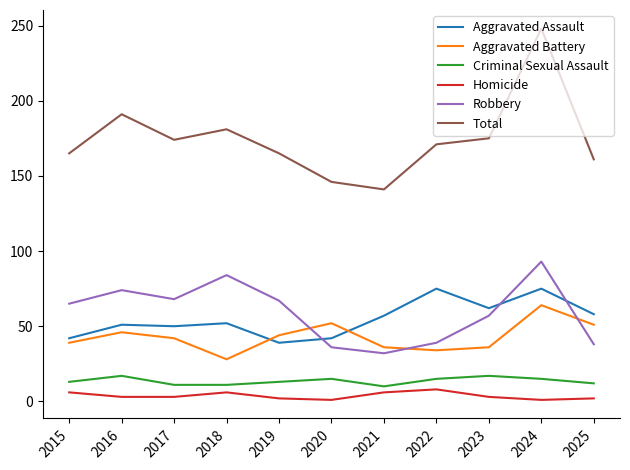

Which series has the widest spread of values?

Total